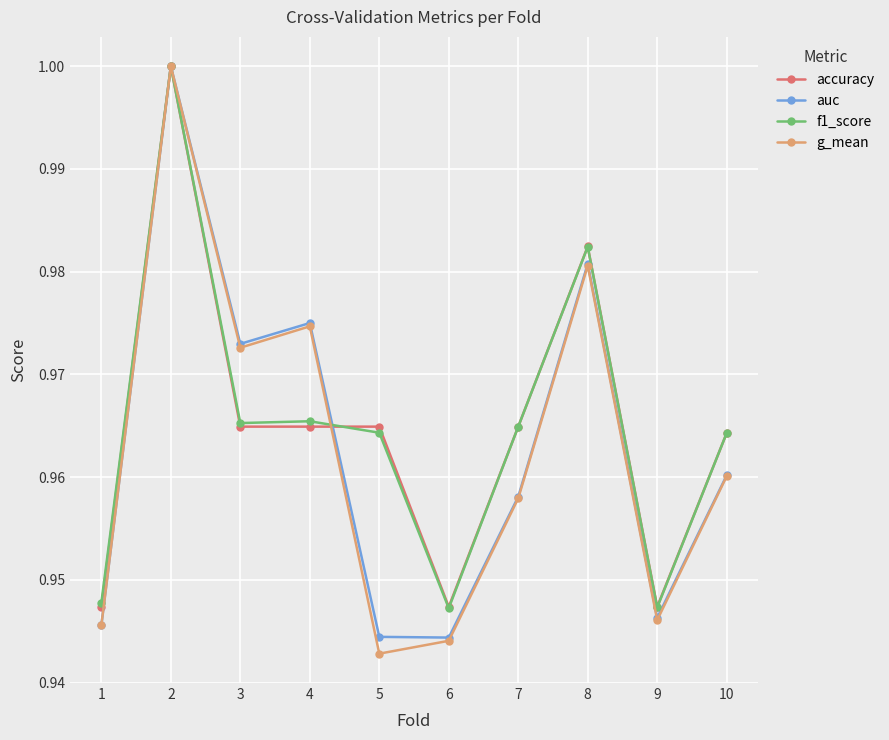

How many accuracy values are between 0 and 1?

10